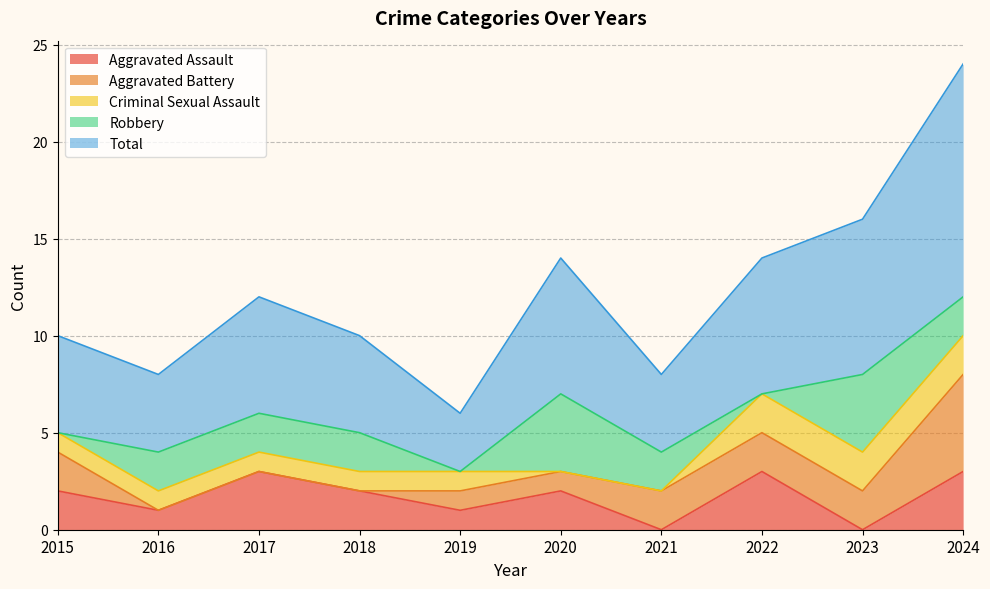

Reading right to left, what are all the values shown in this chart?

Aggravated Assault: 3	0	3	0	2	1	2	3	1	2
Aggravated Battery: 5	2	2	2	1	1	0	0	0	2
Criminal Sexual Assault: 2	2	2	0	0	1	1	1	1	1
Robbery: 2	4	0	2	4	0	2	2	2	0
Total: 12	8	7	4	7	3	5	6	4	5